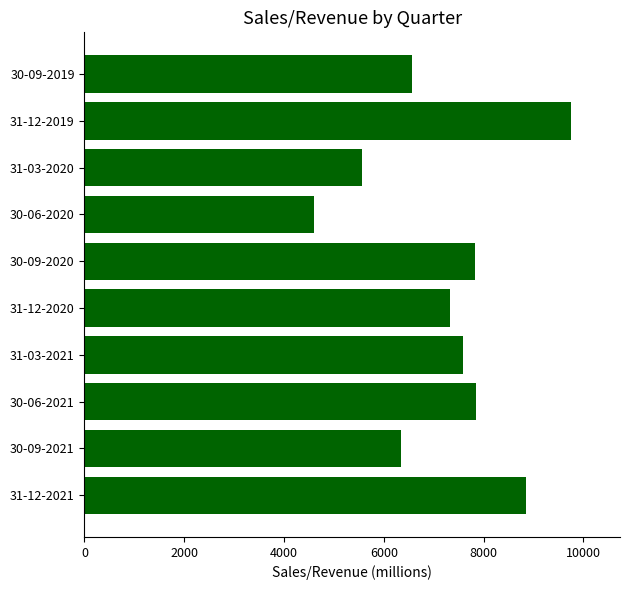

The chart shows a value of 14890 at 31-12-2019. True or false?

False